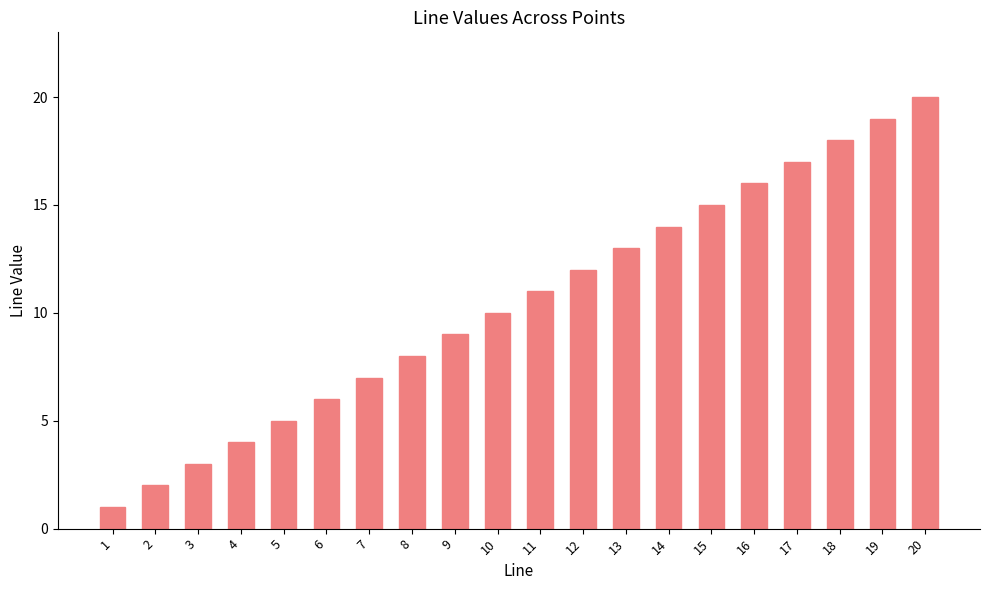

The chart shows a value of 12 at 8. True or false?

False